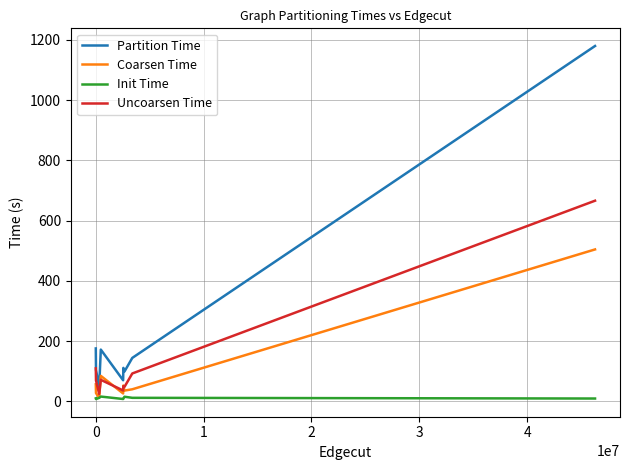

Rank the series by their average value, from lowest to highest.

Init Time, Coarsen Time, Uncoarsen Time, Partition Time